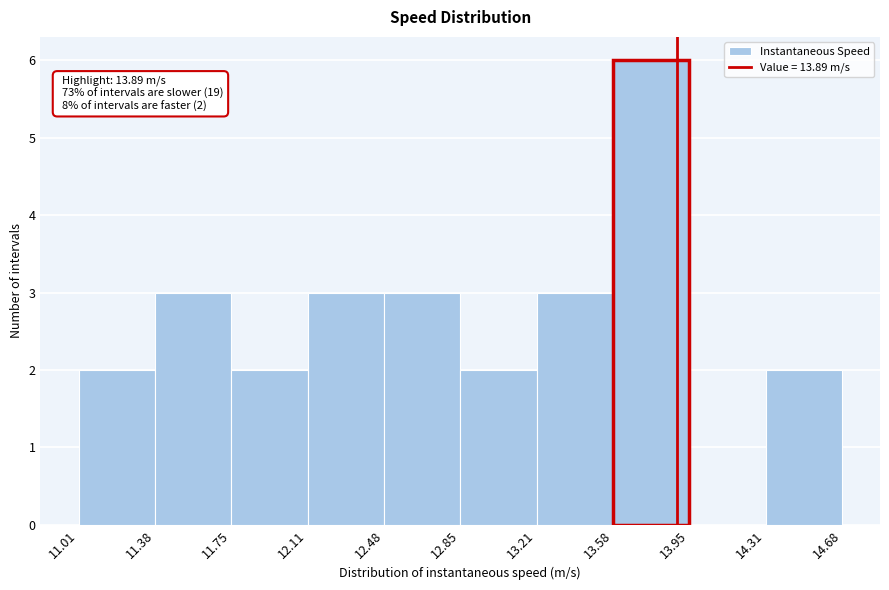

Over which range of the x-axis is the bar tallest?

13.58 to 13.95